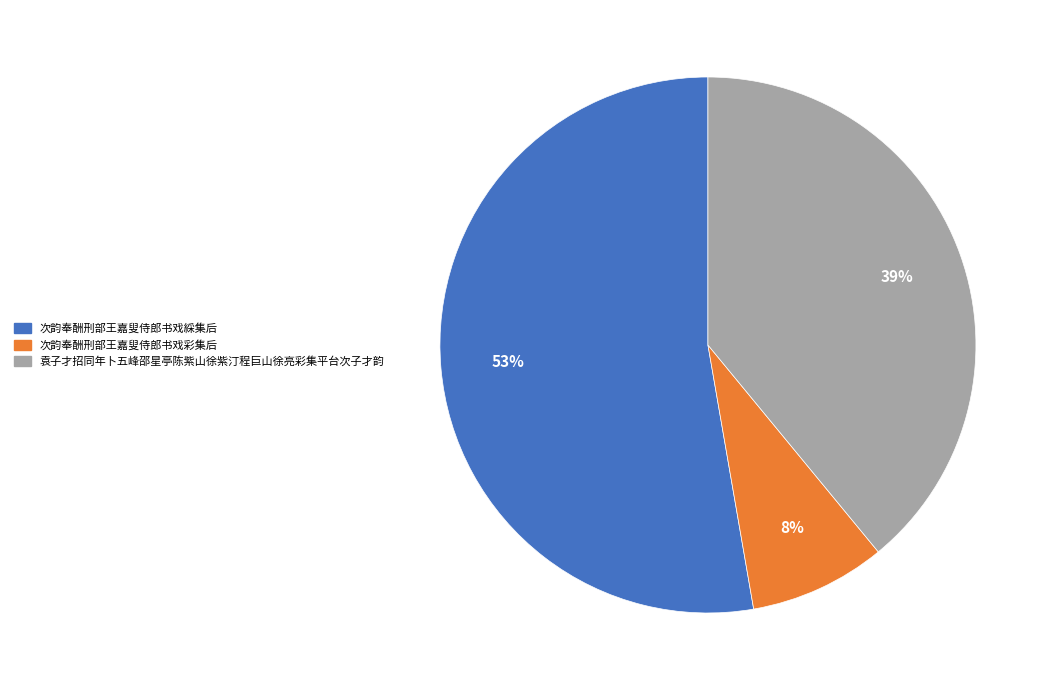

How many segments does this pie chart have?

3